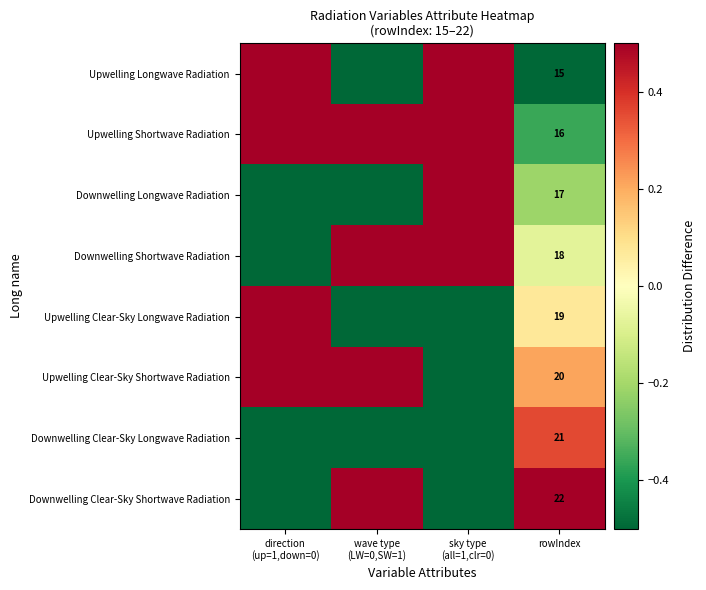

Between rowIndex and direction
(up=1,down=0), which is larger?

direction
(up=1,down=0)